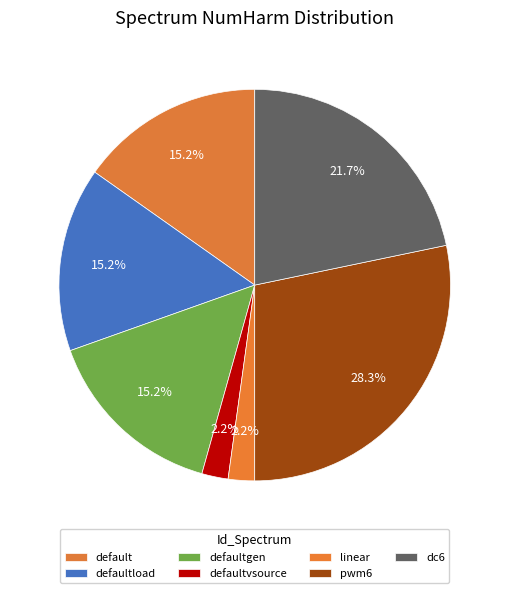

What is the smallest slice in the pie chart?

defaultvsource